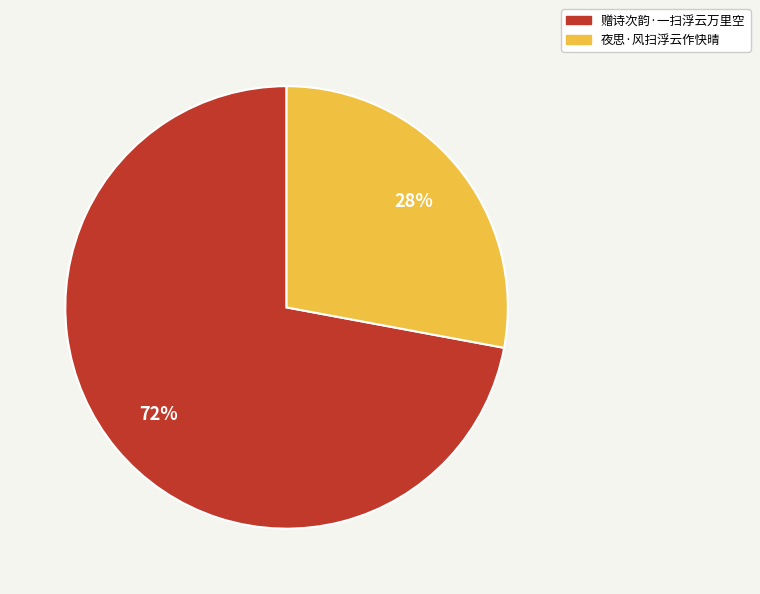

How many segments does this pie chart have?

2